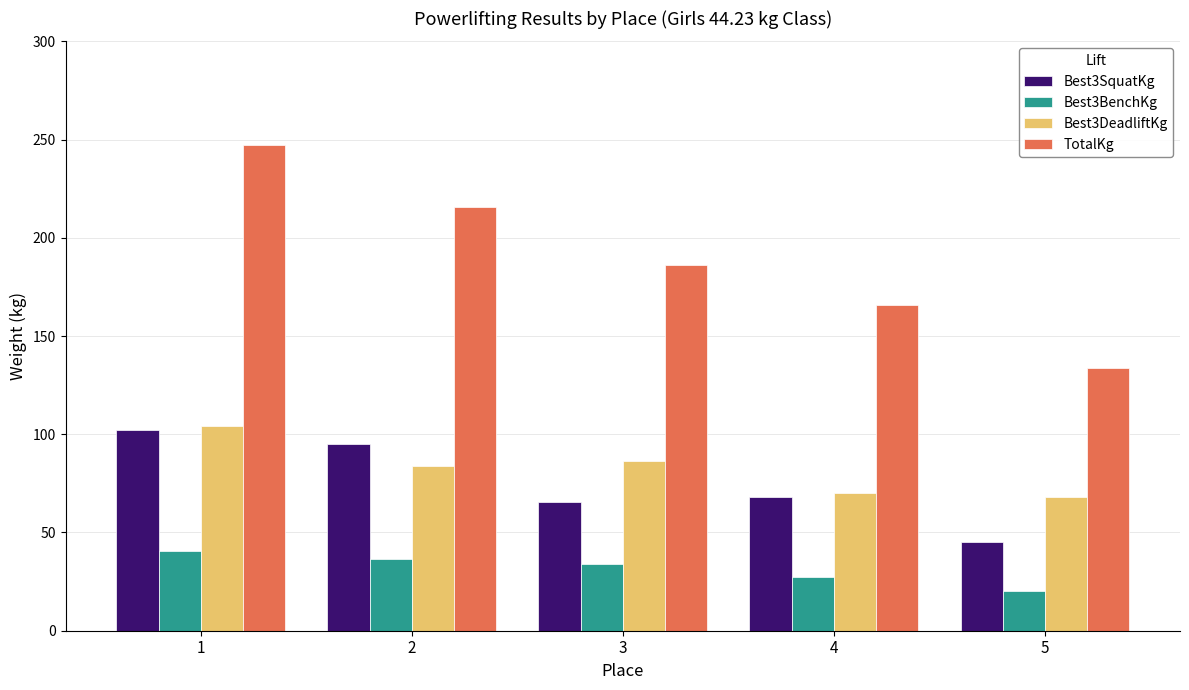

Which series has the largest range (max minus min)?

TotalKg